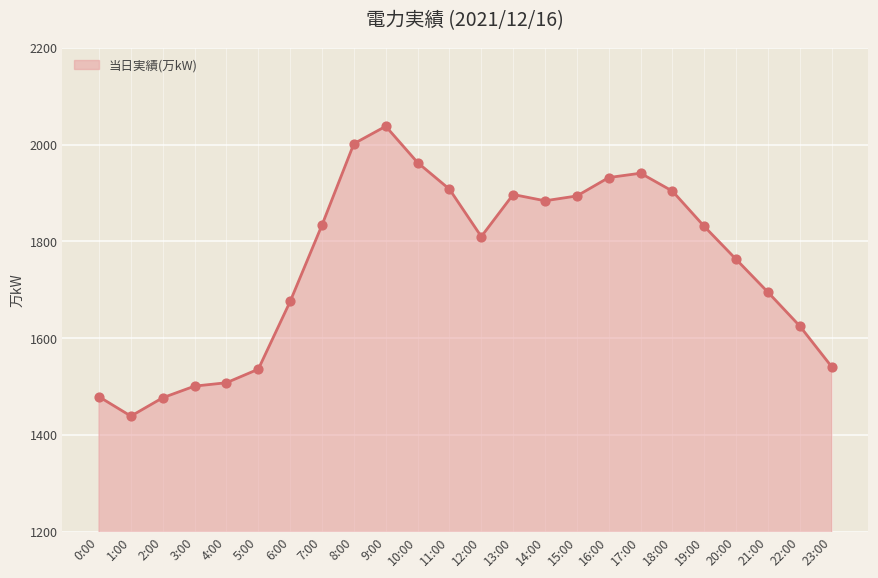

What is the change in value from 17:00 to 18:00?

-37